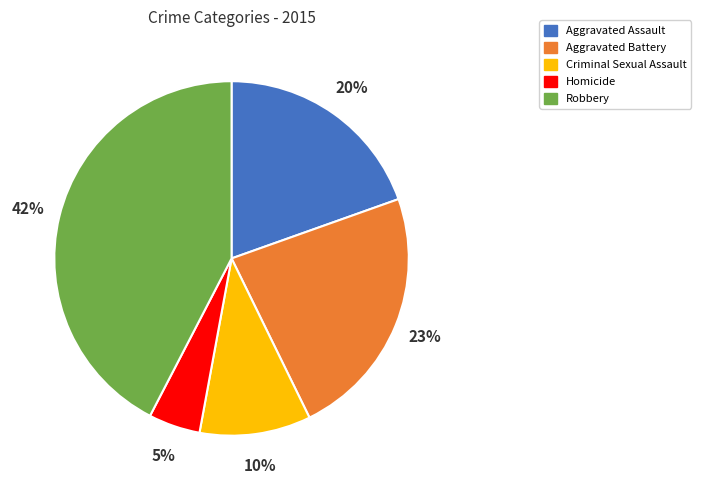

Is Homicide the majority of the pie?

No